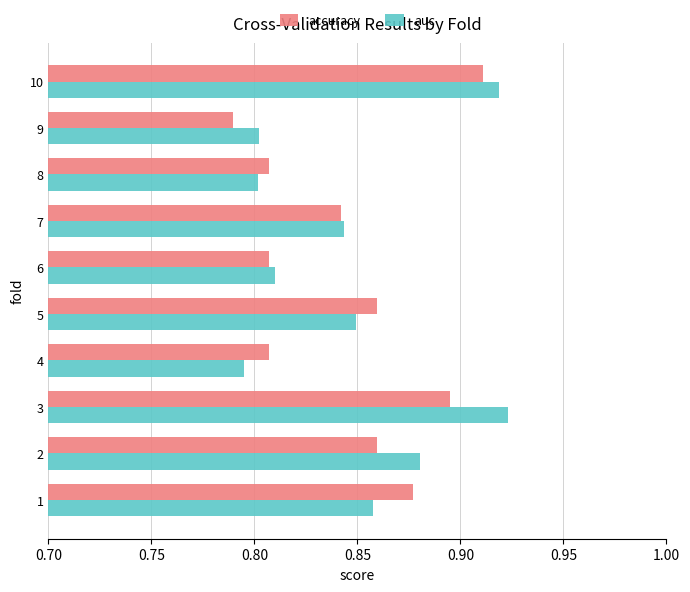

At how many categories does at least one series exceed 0?

10